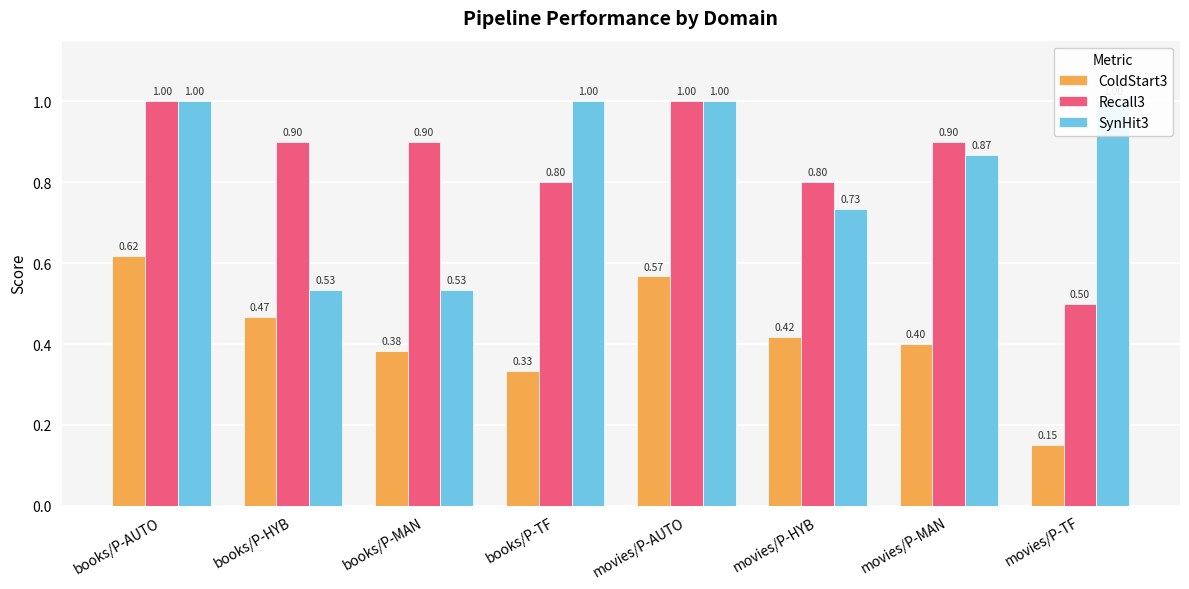

What position from the right is movies/P-HYB?

3